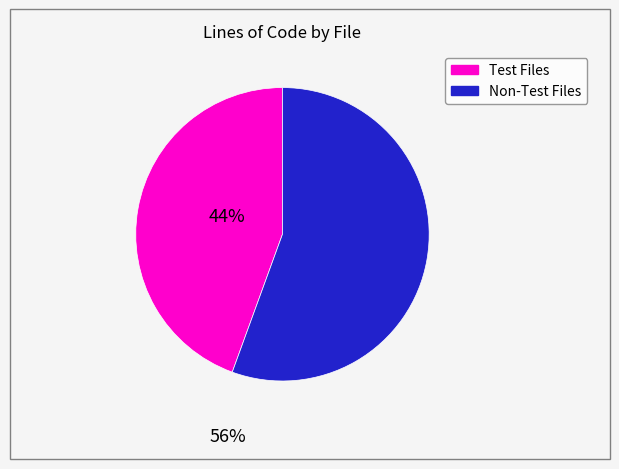

Does any single category account for the majority?

Yes